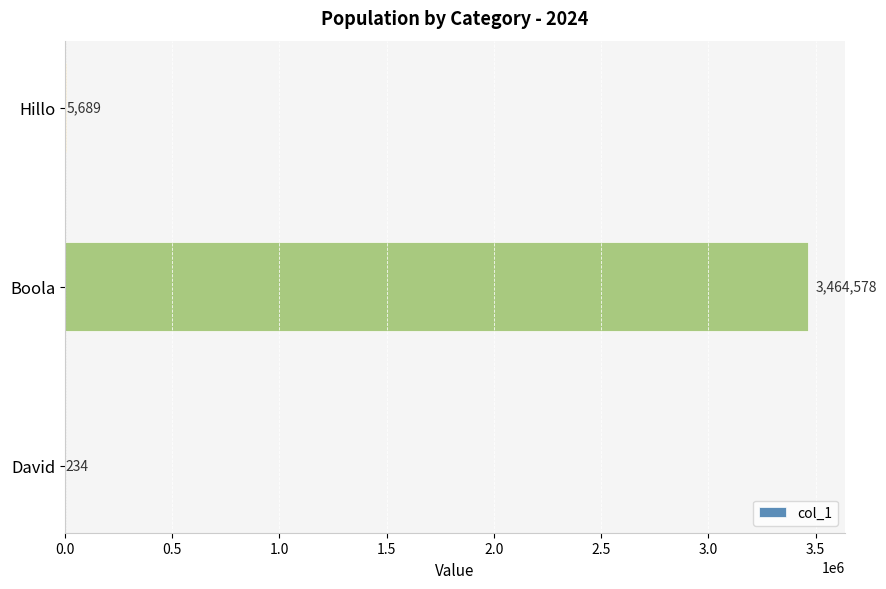

Are the bars horizontal?

Yes